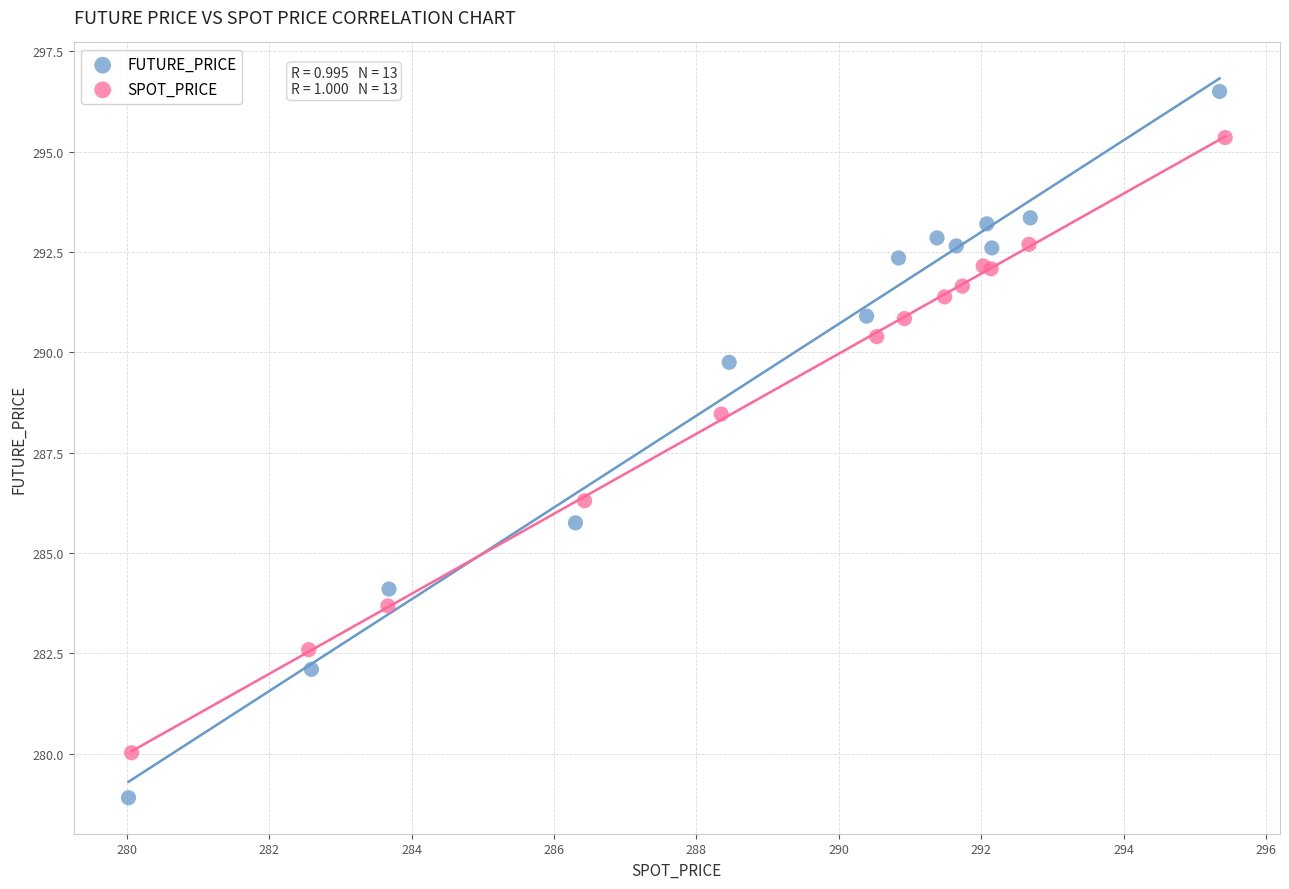

Which series contains the lowest Y value?

FUTURE_PRICE